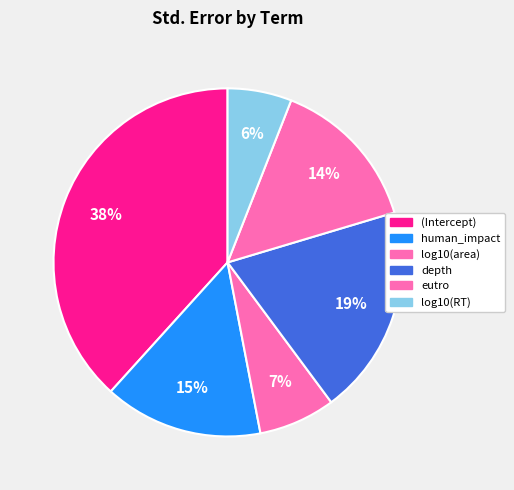

How many segments does this pie chart have?

6